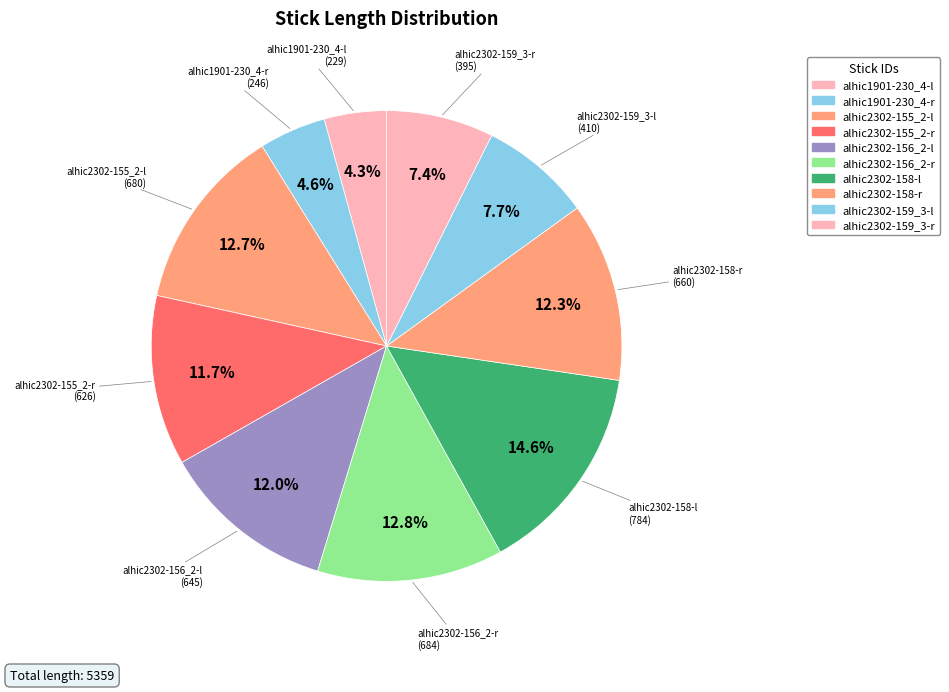

To the nearest percent, what percentage of the pie is alhic2302-159_3-r?

7%